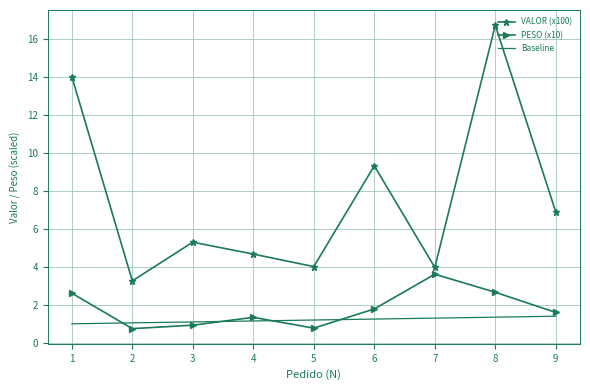

At which category does PESO (x10) reach its first local valley?

2